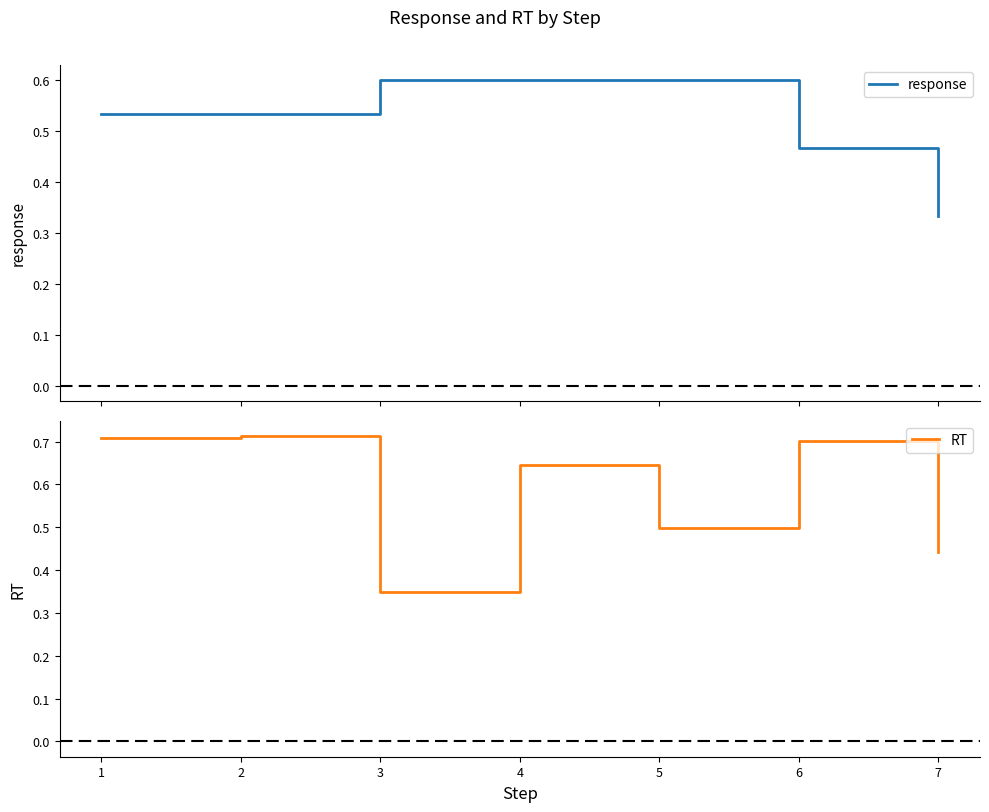

True or false: response and RT intersect in this chart.

True